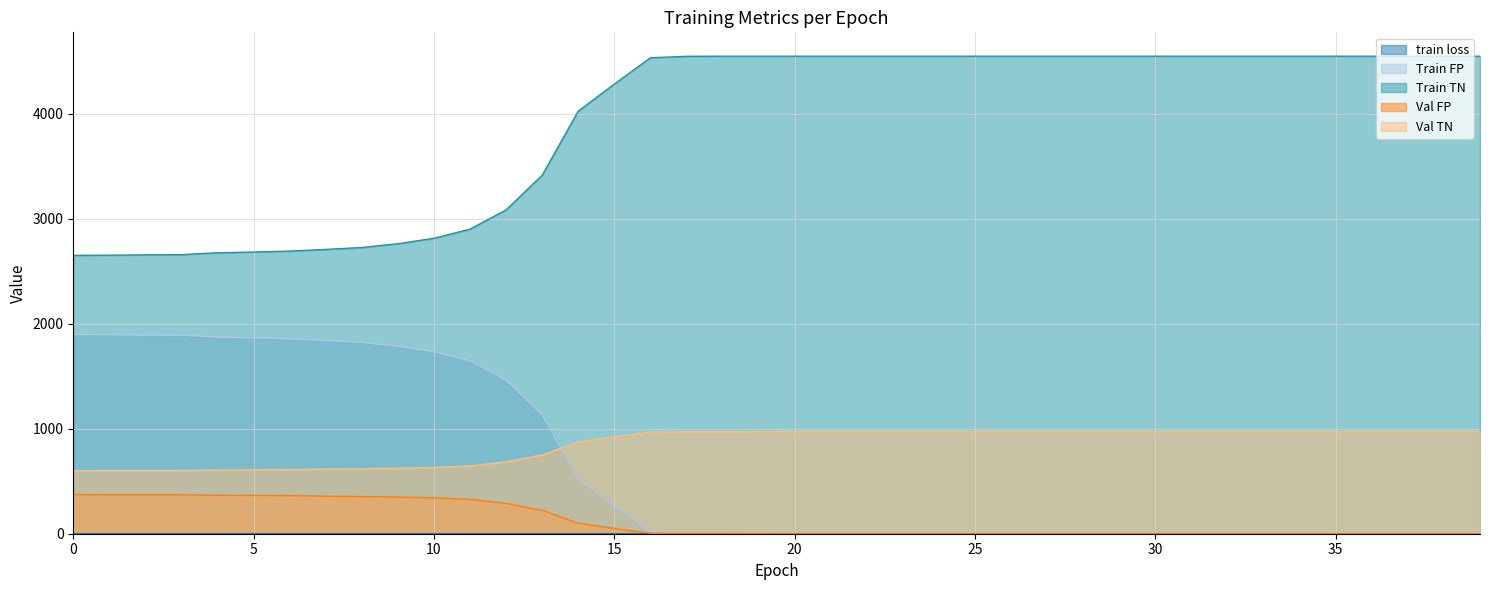

After their last crossing, which series has the higher values: Train FP or Val TN?

Val TN